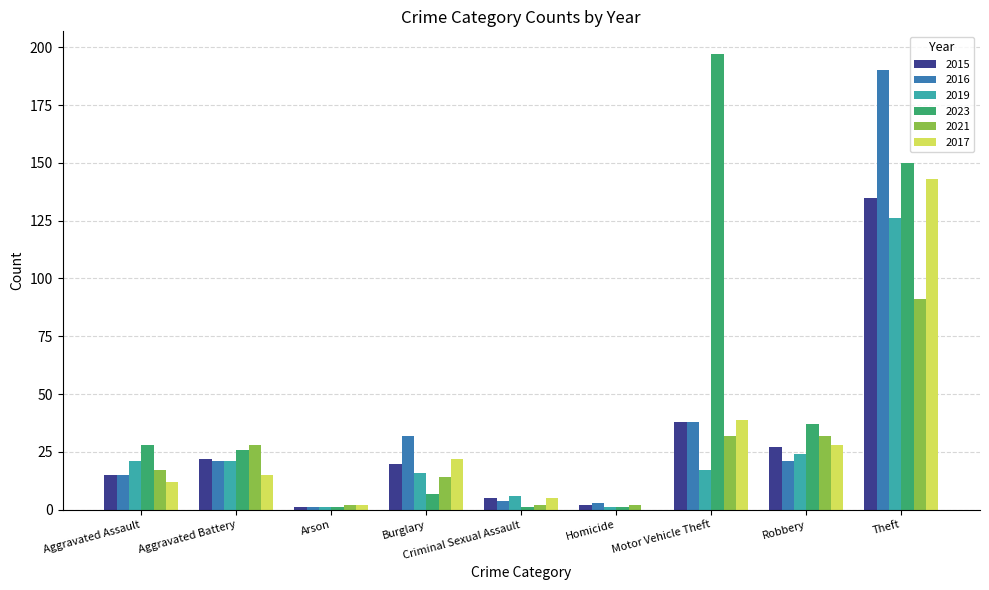

Which series changed the most between Homicide and Robbery?

2023